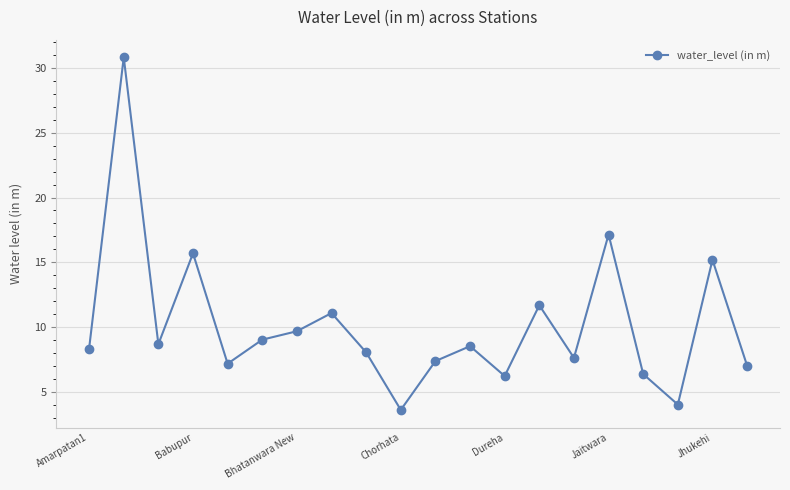

Count the number of data series in this chart.

1